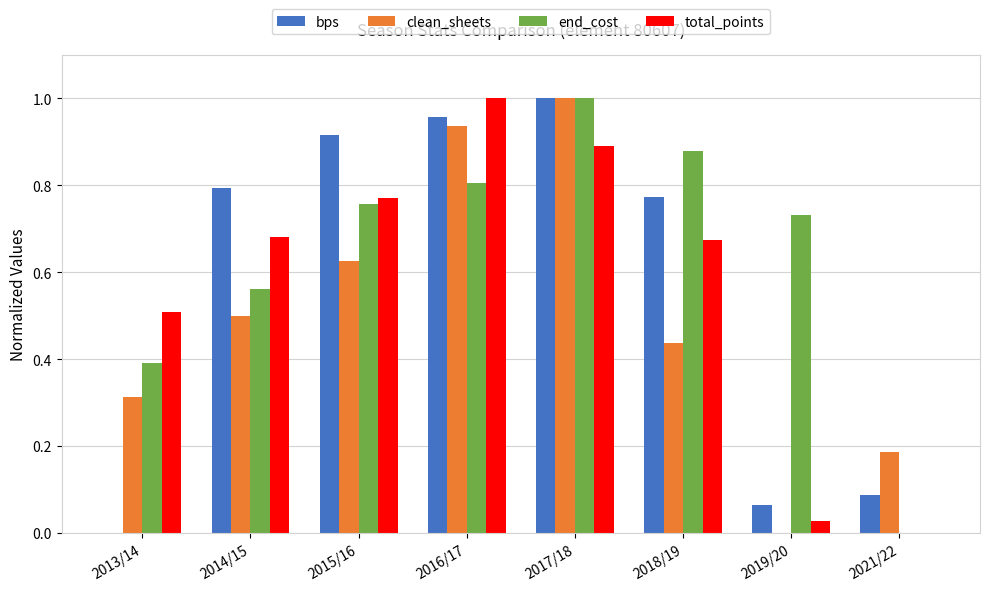

At which category is the sum across all series the highest?

2017/18